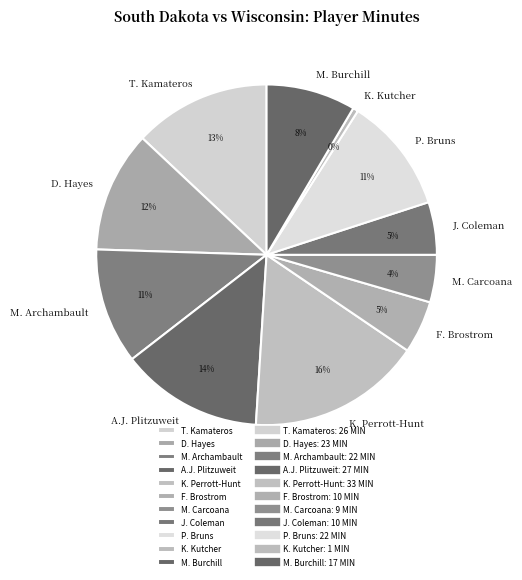

Which slice is the largest?

K. Perrott-Hunt